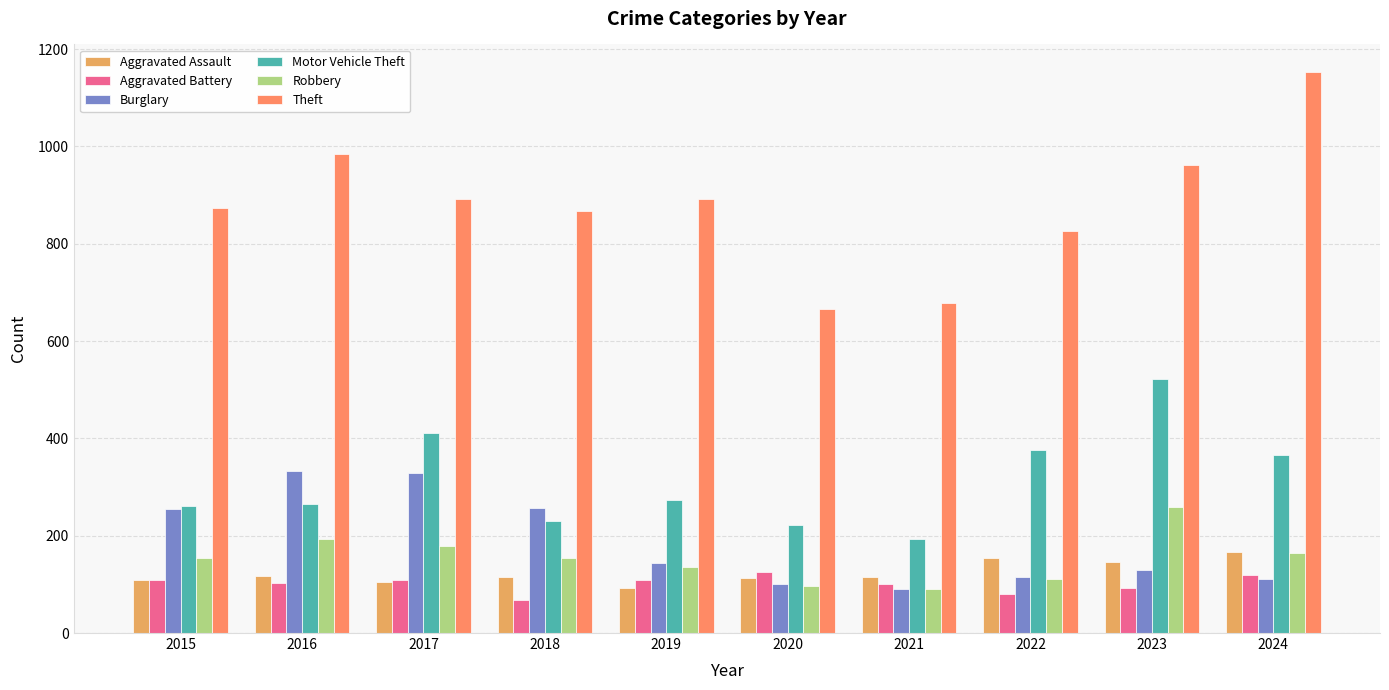

True or false: Aggravated Battery has a value of 81 at 2022.

True